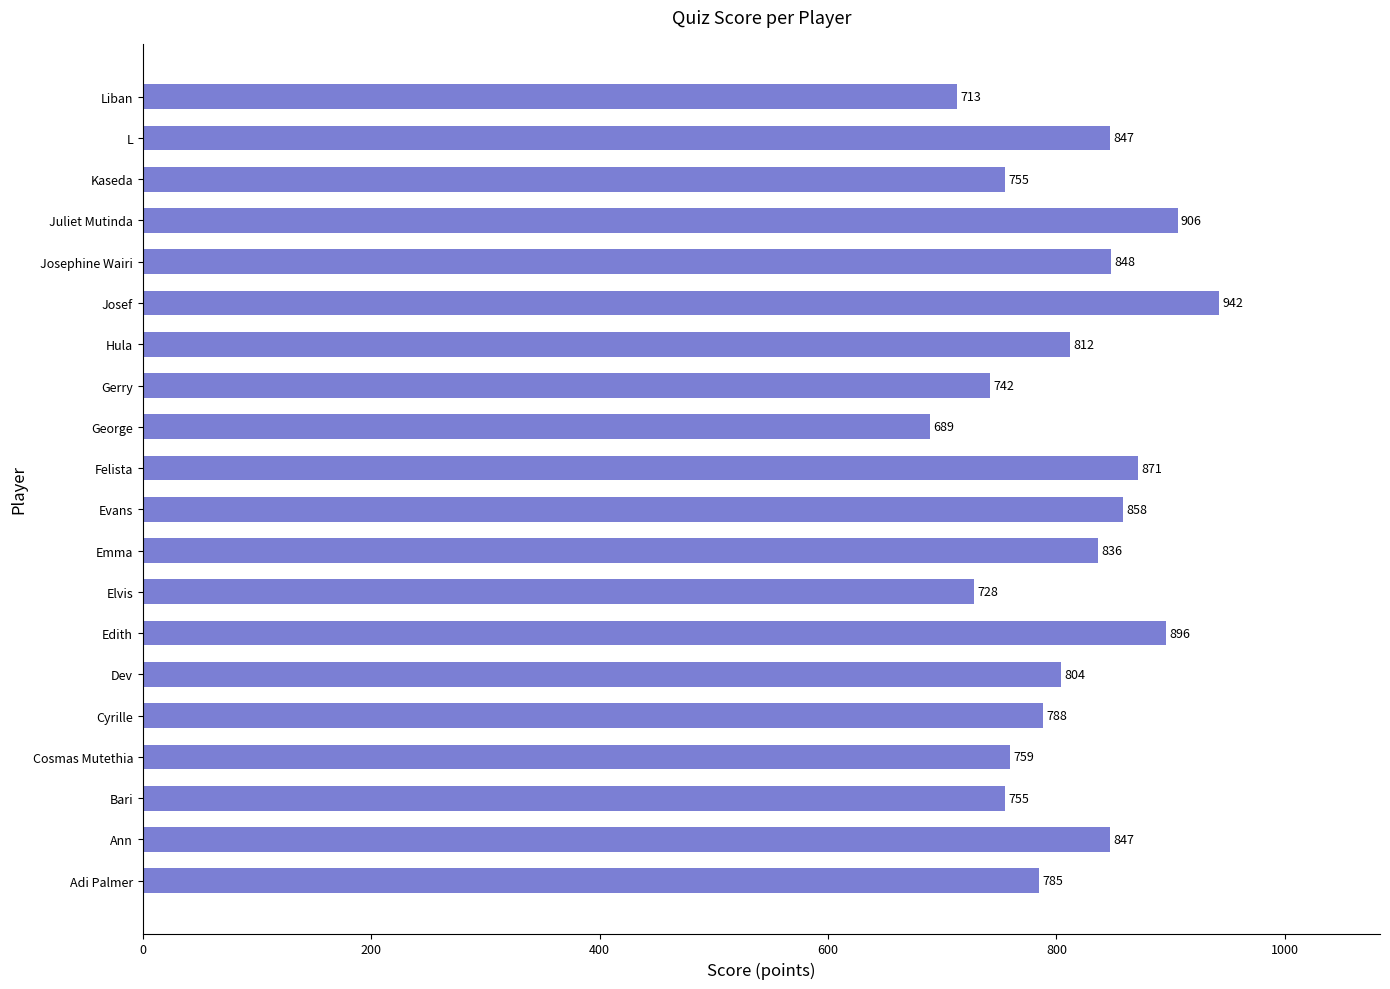

Are the bars horizontal?

Yes